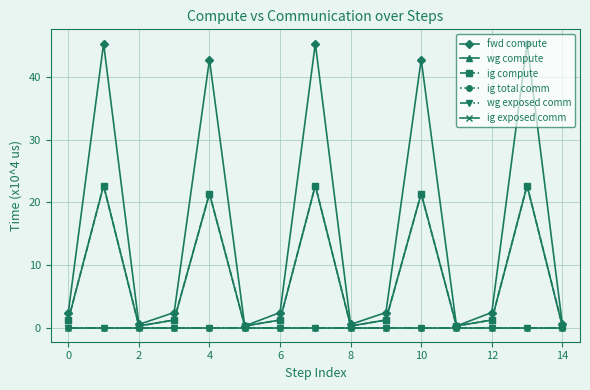

Where is the first local minimum for wg compute?

2